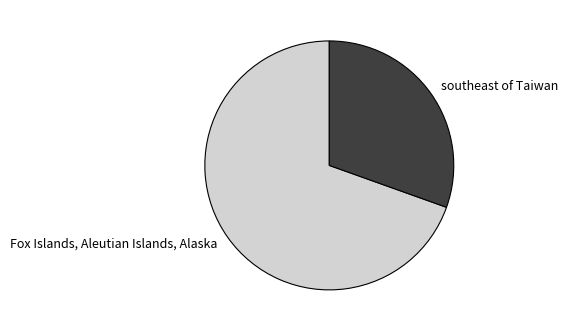

Do southeast of Taiwan and Fox Islands, Aleutian Islands, Alaska together represent more than half of the pie?

Yes